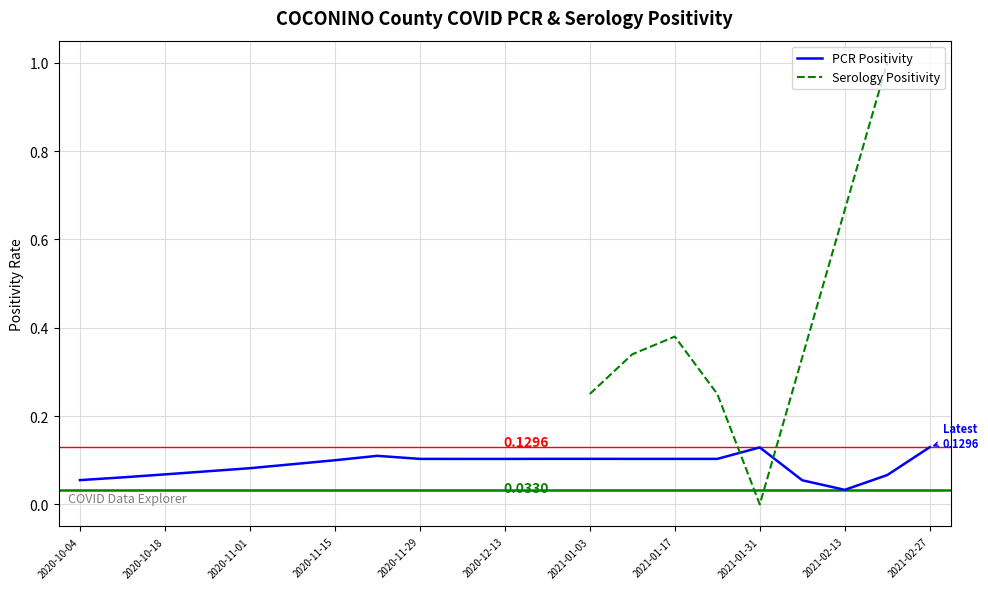

Is this an area chart (filled region under the line)?

No